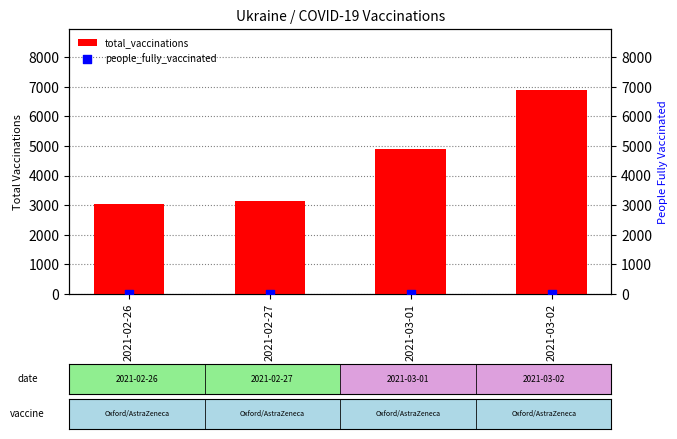

Which series contains the highest Y value?

total_vaccinations